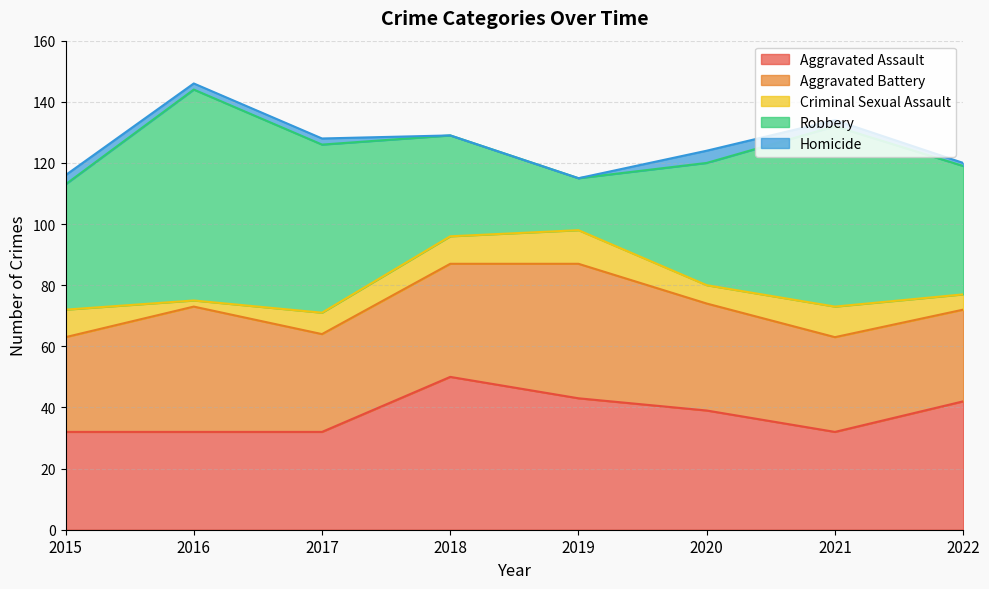

Which category has the highest value in the Aggravated Battery series?

2019